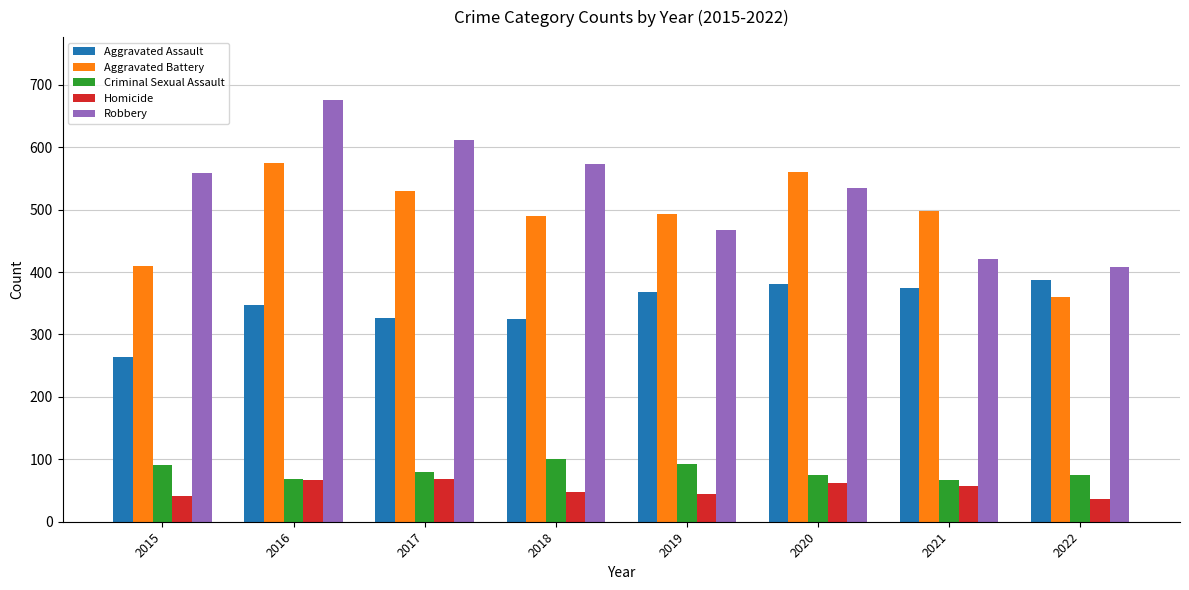

What is the difference between the maximum and minimum values in the Aggravated Assault series?

123